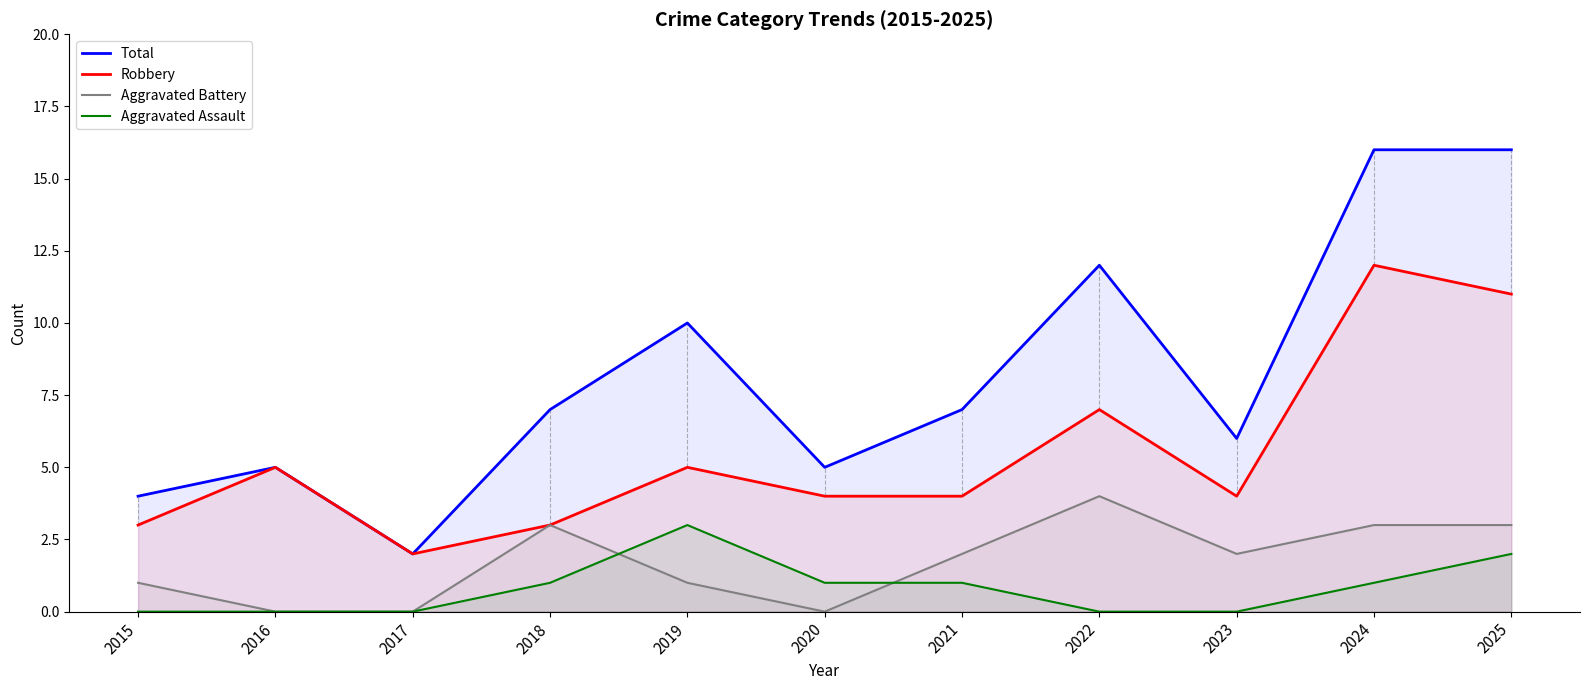

Reading right to left, what are all the values shown in this chart?

Total: 16	16	6	12	7	5	10	7	2	5	4
Robbery: 11	12	4	7	4	4	5	3	2	5	3
Aggravated Battery: 3	3	2	4	2	0	1	3	0	0	1
Aggravated Assault: 2	1	0	0	1	1	3	1	0	0	0